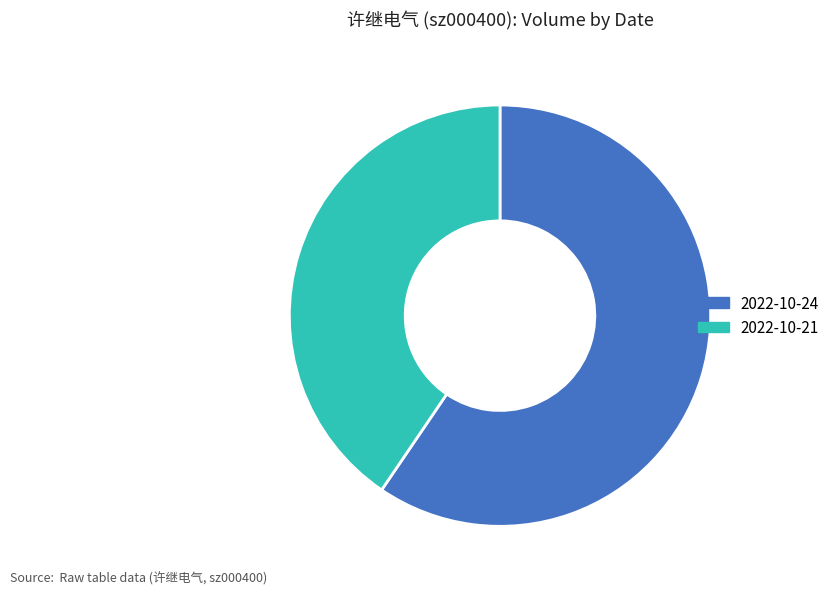

Is there any slice that represents more than half of the pie?

Yes